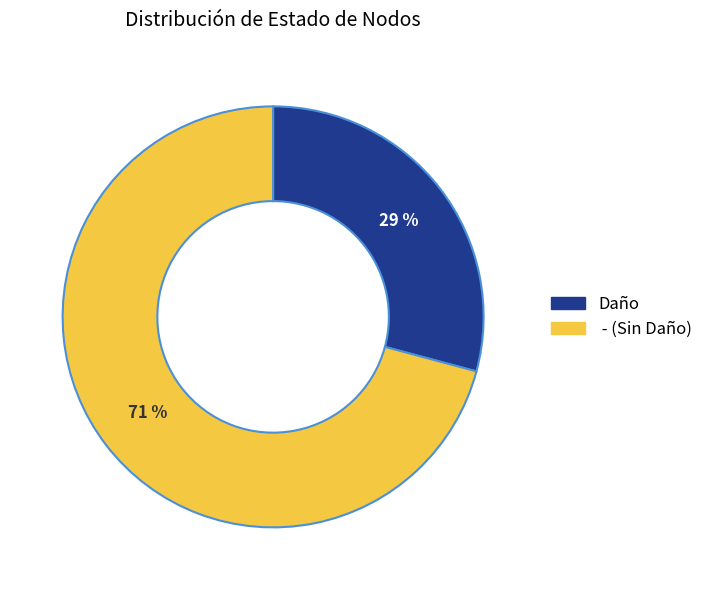

Between Daño and -, which is larger?

-